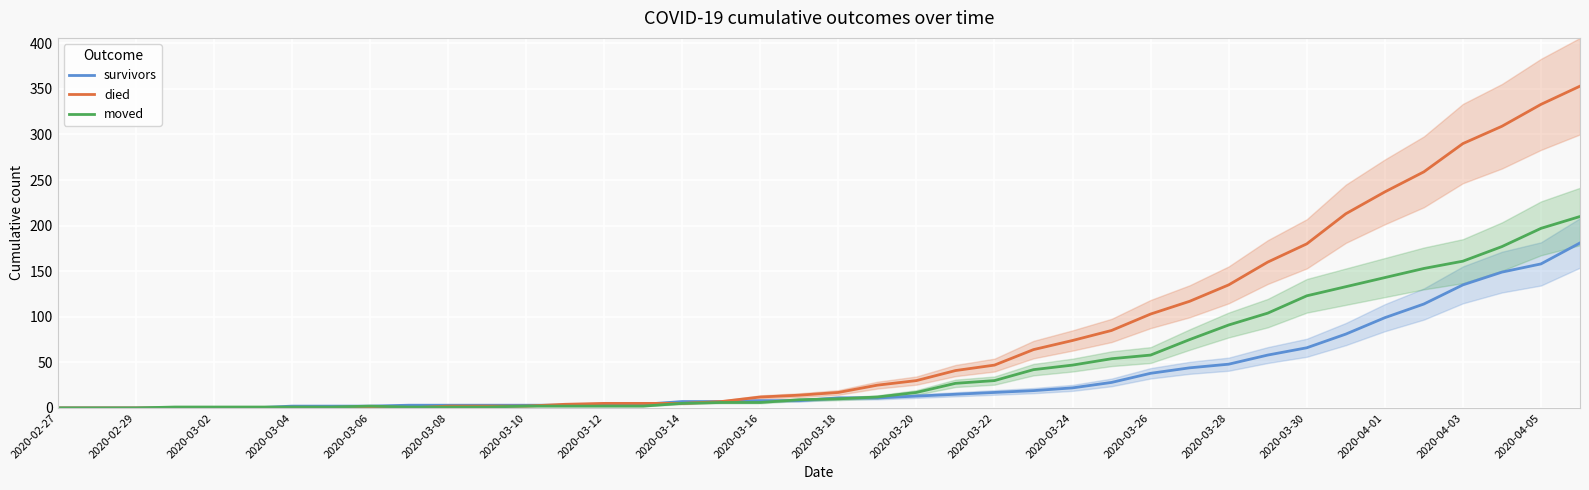

At how many categories does at least one series exceed 297?

3